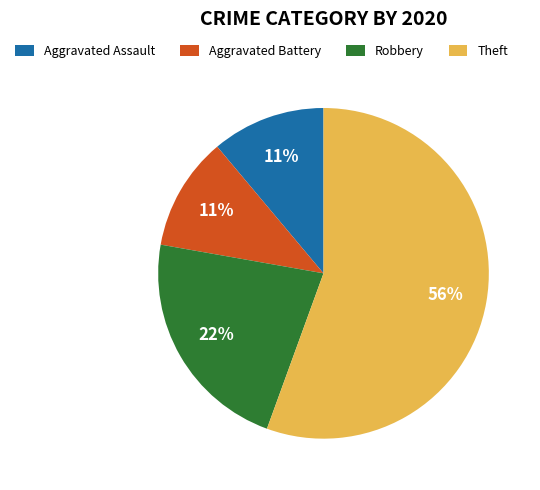

Is Aggravated Battery the majority of the pie?

No